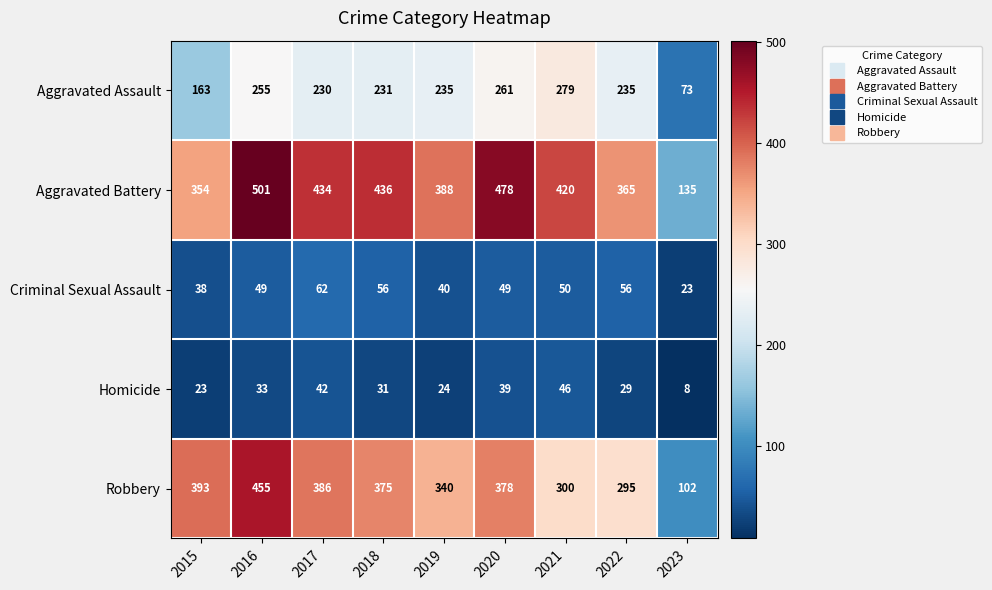

What is the difference between the highest and lowest values at 2022?

336